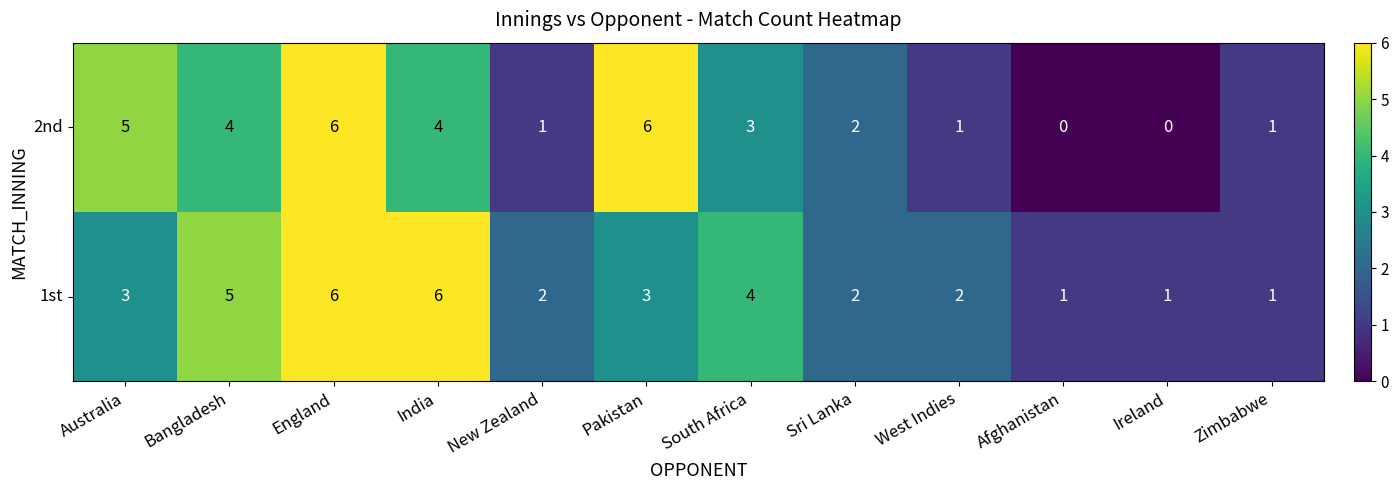

What is the difference between the maximum and minimum values in the 1st series?

5